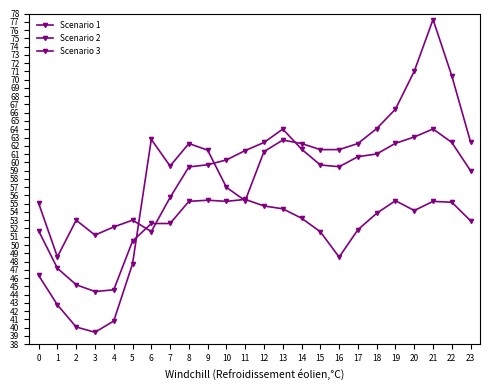

What is the minimum value for Scenario 2?

48.6